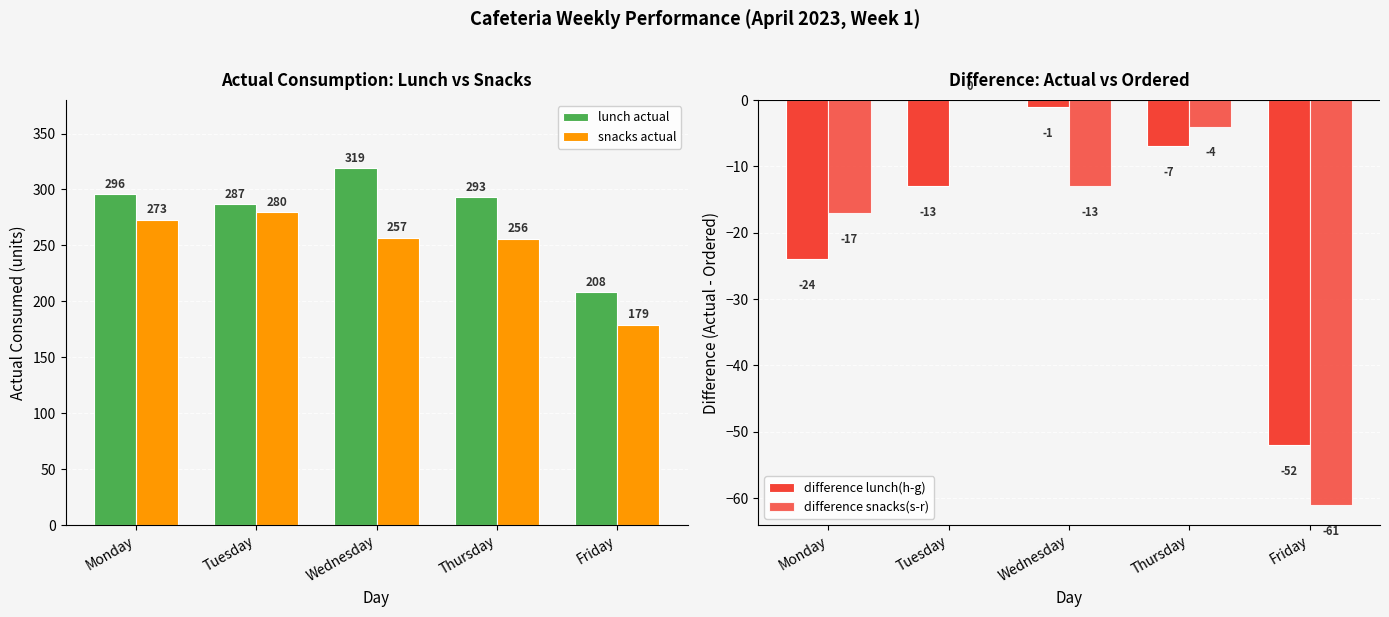

The difference lunch(h-g) series shows -7 at Thursday. True or false?

True